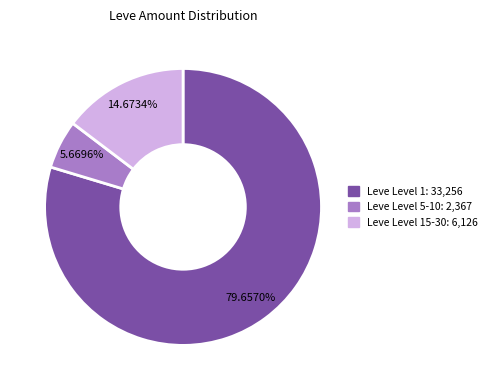

Does any single category account for the majority?

Yes